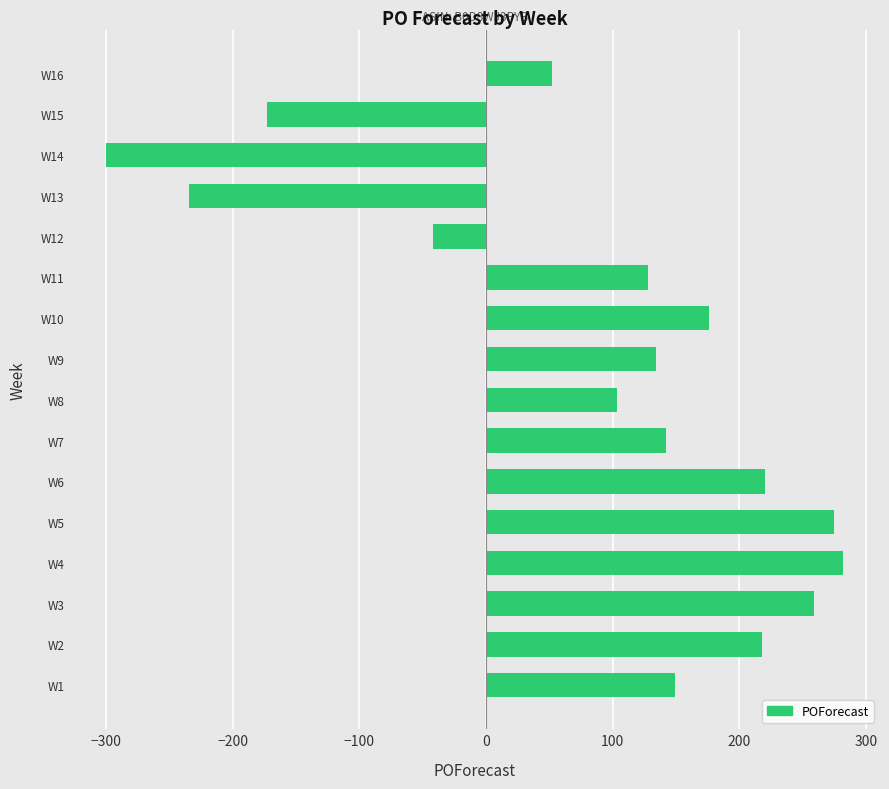

What is the change in value from W1 to W9?

-15